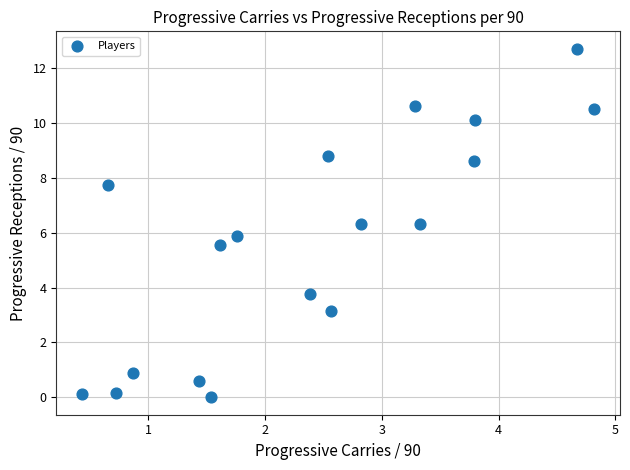

List the coordinates of all points as (Y, X) pairs, reading left to right.

(0.1, 0.4)  (7.7, 0.7)  (0.1, 0.7)  (0.9, 0.9)  (0.6, 1.4)  (0.0, 1.5)  (5.5, 1.6)  (5.9, 1.8)  (3.8, 2.4)  (8.8, 2.5)  (3.1, 2.6)  (6.3, 2.8)  (10.6, 3.3)  (6.3, 3.3)  (8.6, 3.8)  (10.1, 3.8)  (12.7, 4.7)  (10.5, 4.8)